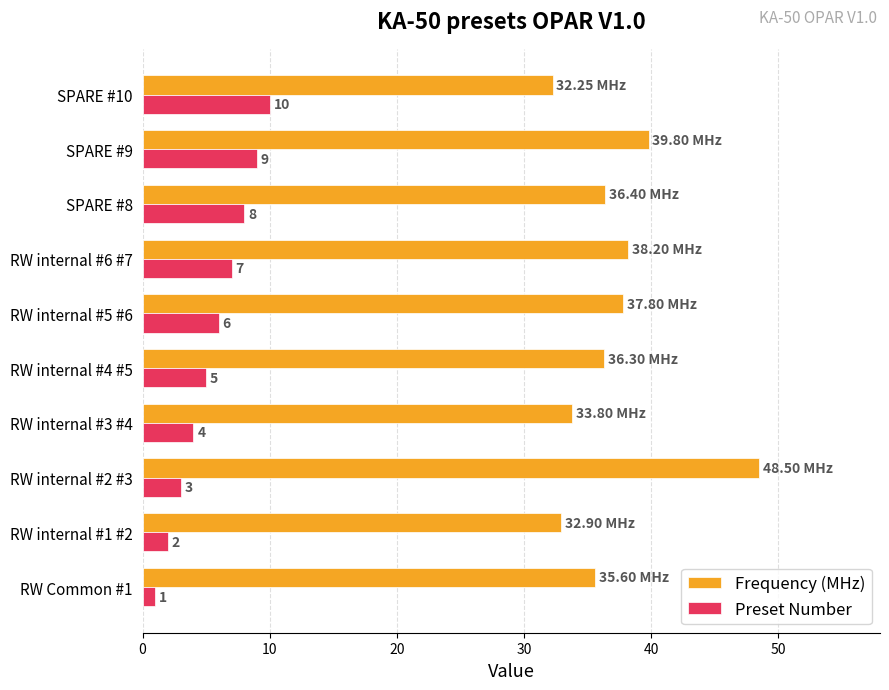

Which series has the largest total across all categories?

Frequency (MHz)